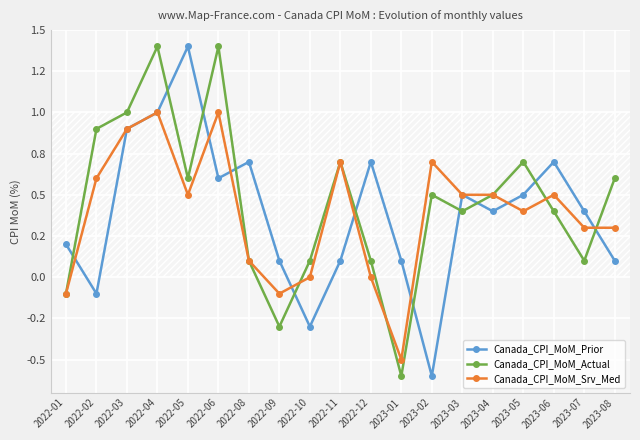

What is the difference between the Canada_CPI_MoM_Srv_Med values at 2023-07 and 2022-04?

0.7